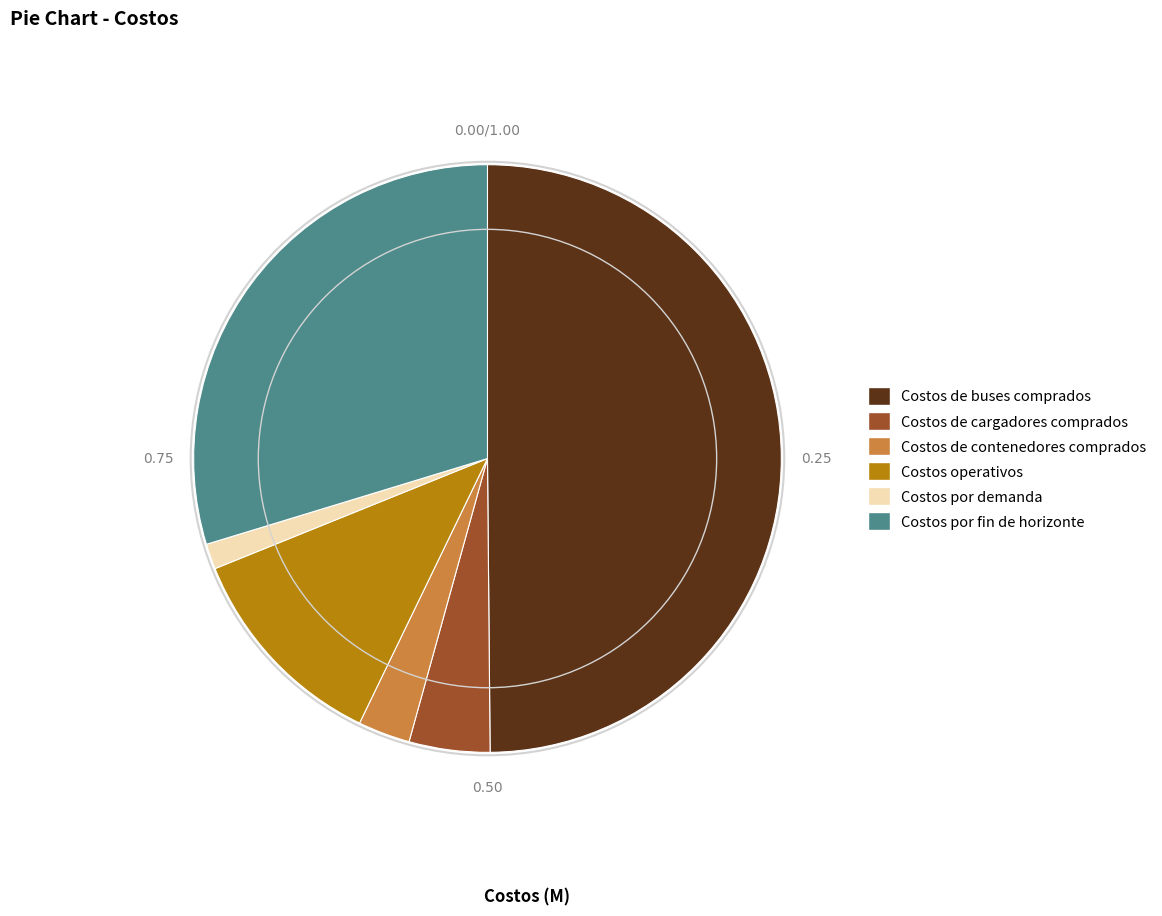

Does Costos de contenedores comprados account for over 50% of the chart?

No